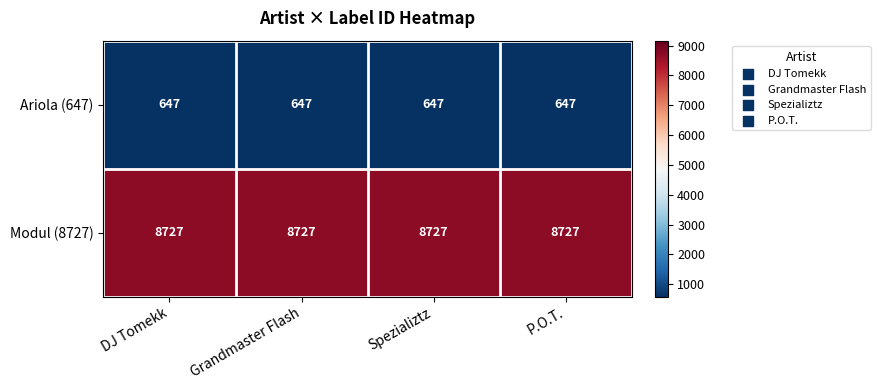

Rank the series by their maximum value, from highest to lowest.

Modul (8727), Ariola (647)